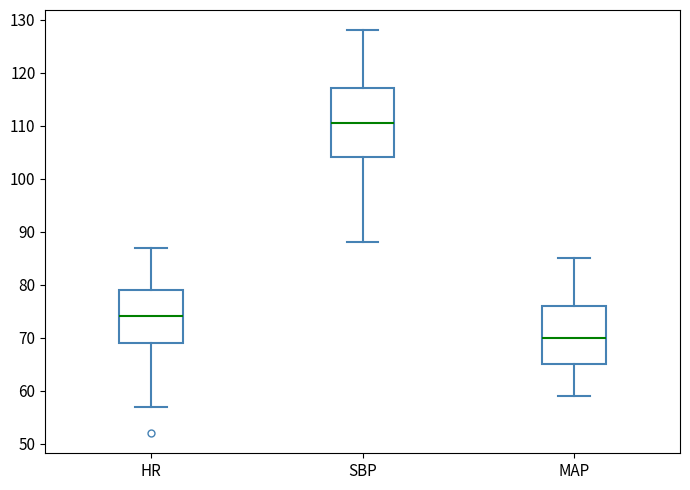

Comparing the boxes themselves (not the whiskers), which one is the tallest?

SBP